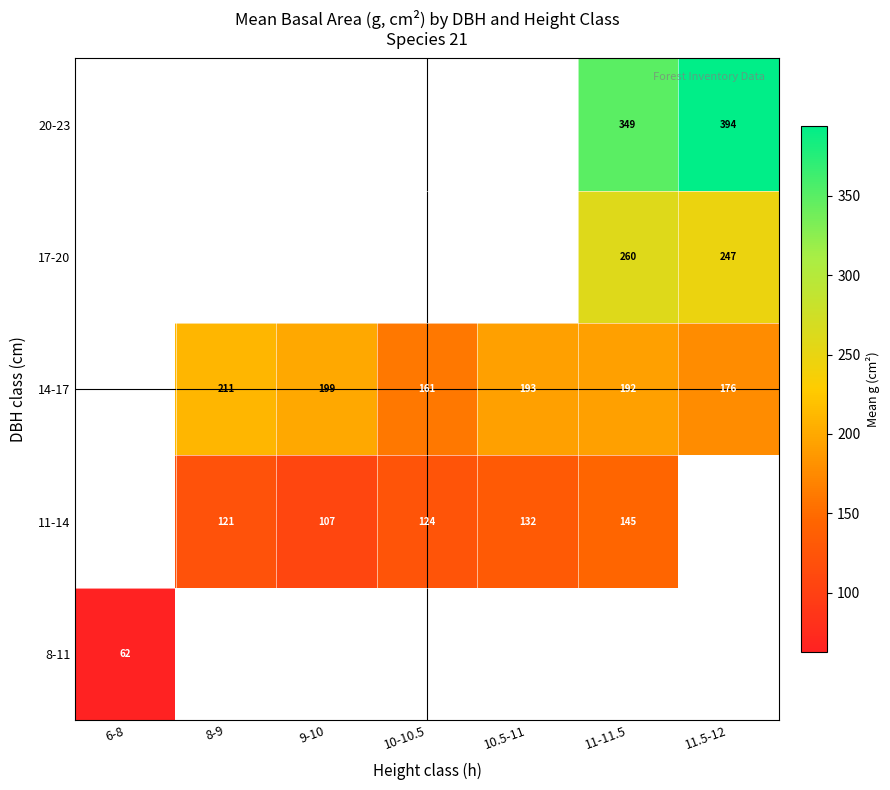

Is the value of 17-20 at 11-11.5 greater than the value of 14-17 at 11.5-12?

Yes